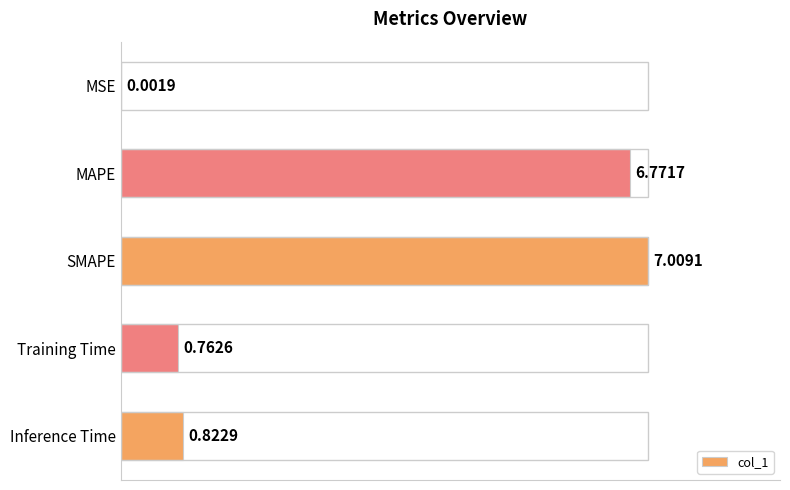

Are the bars horizontal?

Yes